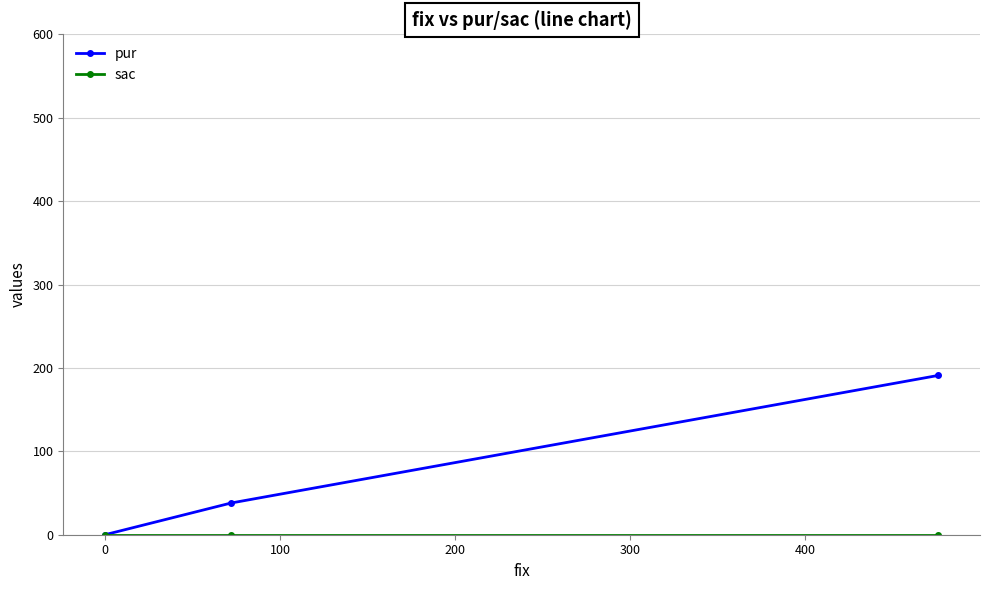

Which series has the widest spread of values?

pur